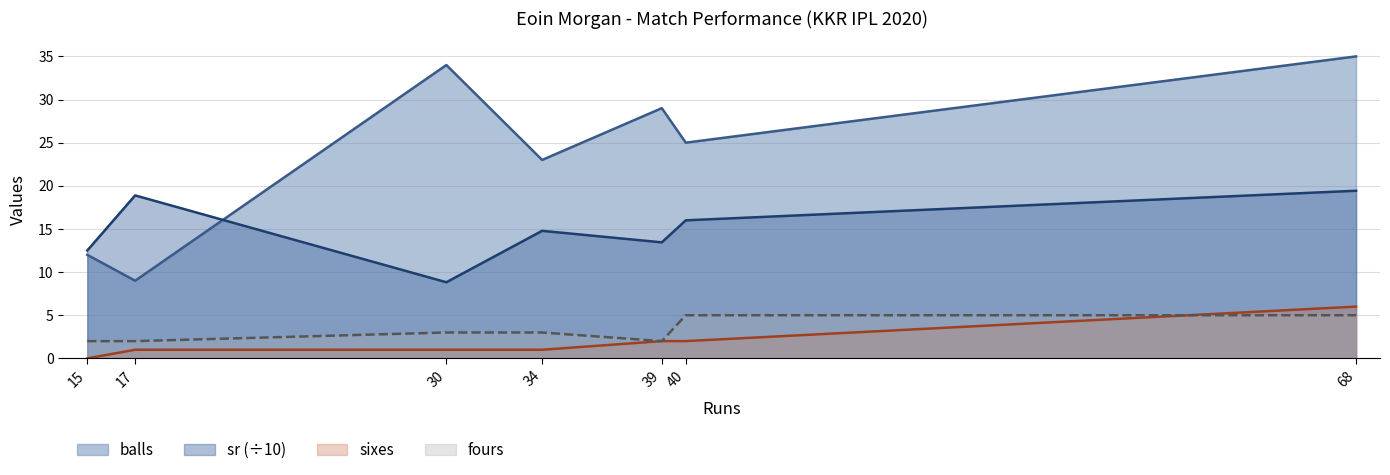

Rank the series by their maximum value, from highest to lowest.

balls, sr (÷10), sixes, fours